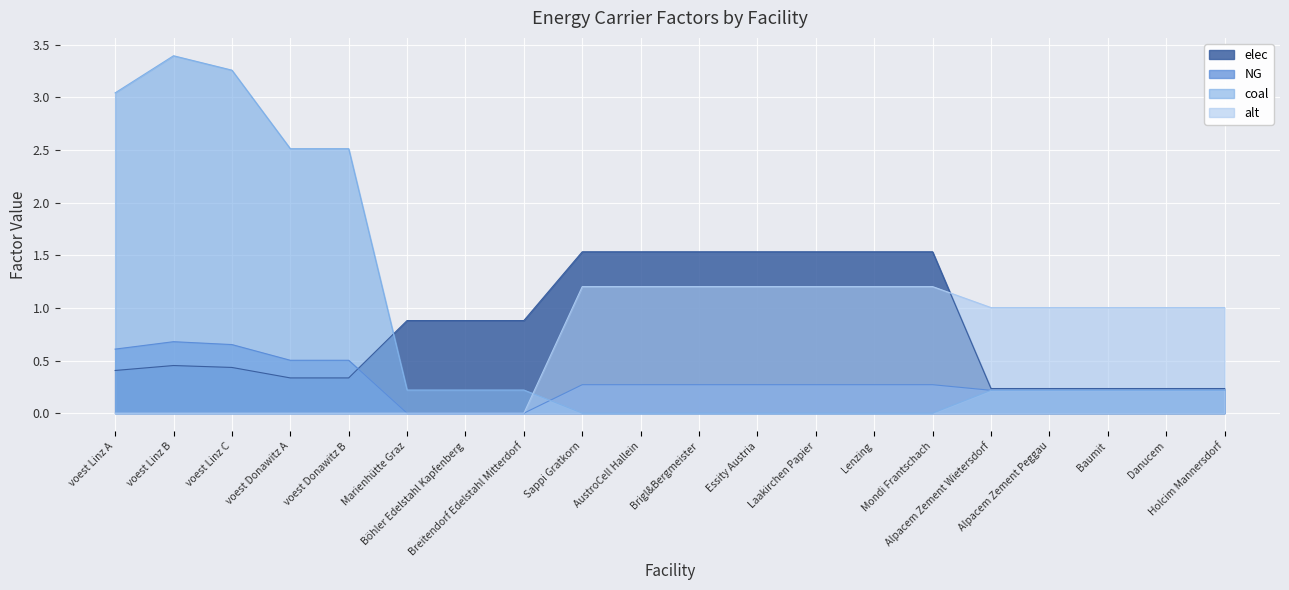

What is the difference between the highest and lowest values at voest Donawitz A?

2.5